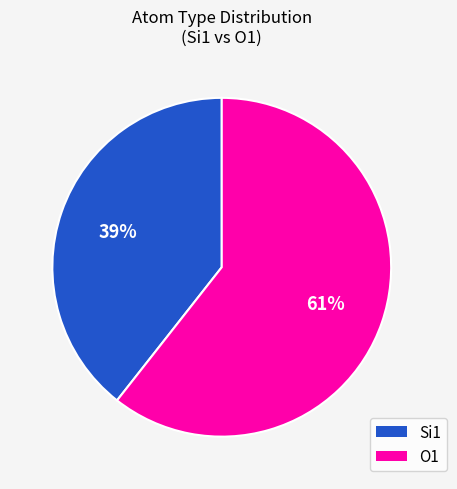

To the nearest percent, what is the average slice percentage?

50%